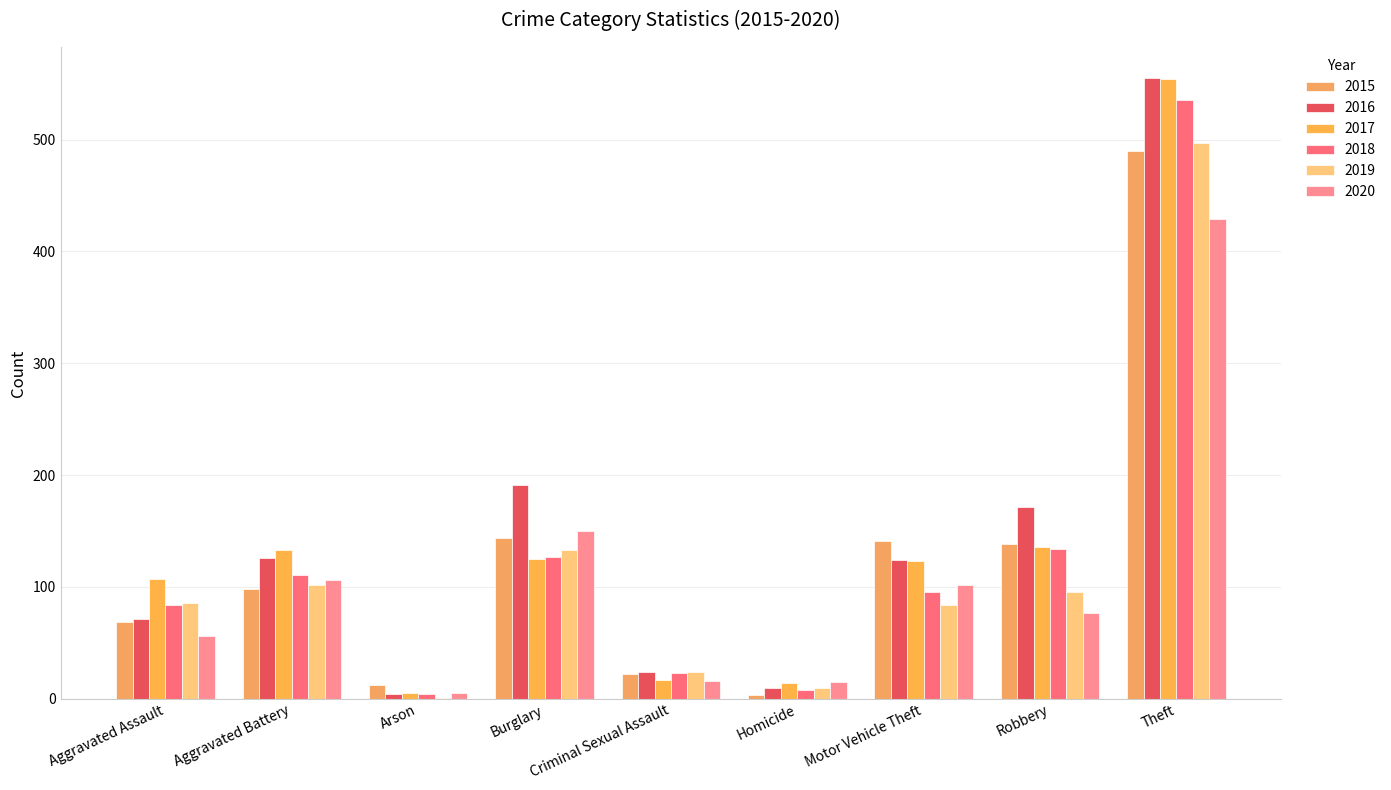

Which label corresponds to the smallest value in the chart?

Arson